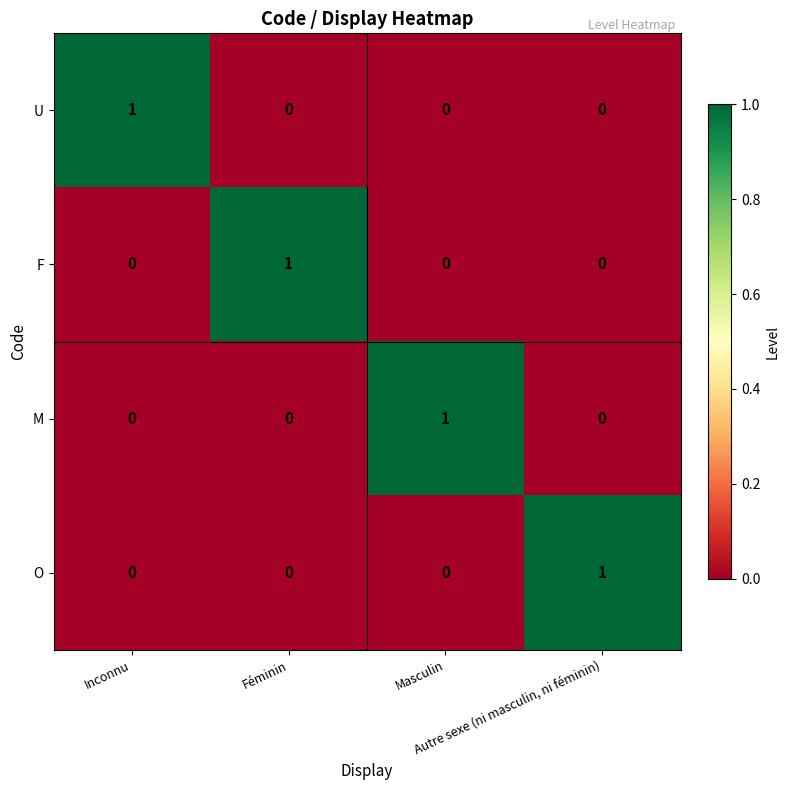

Count the O values in the range 0 to 1.

4